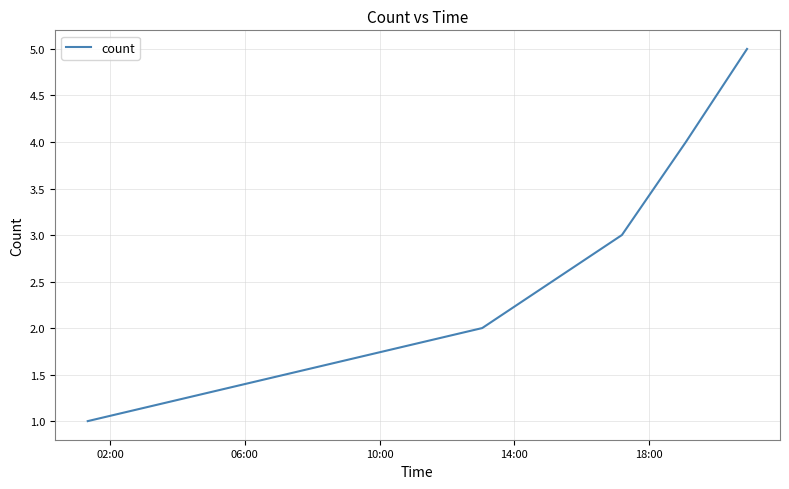

What is the maximum value shown in the chart?

5